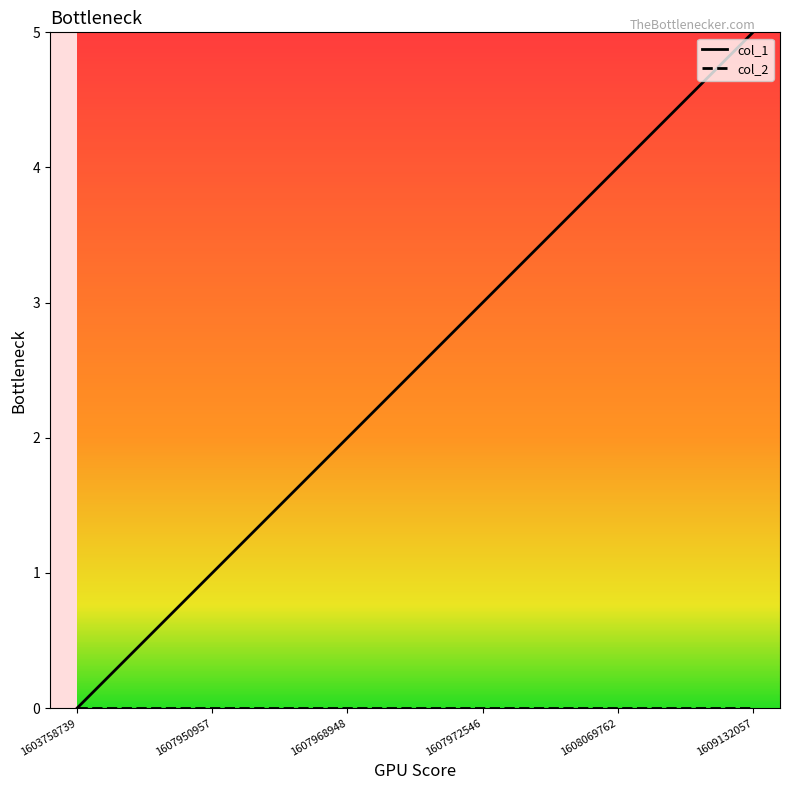

Which series has the largest range (max minus min)?

col_1